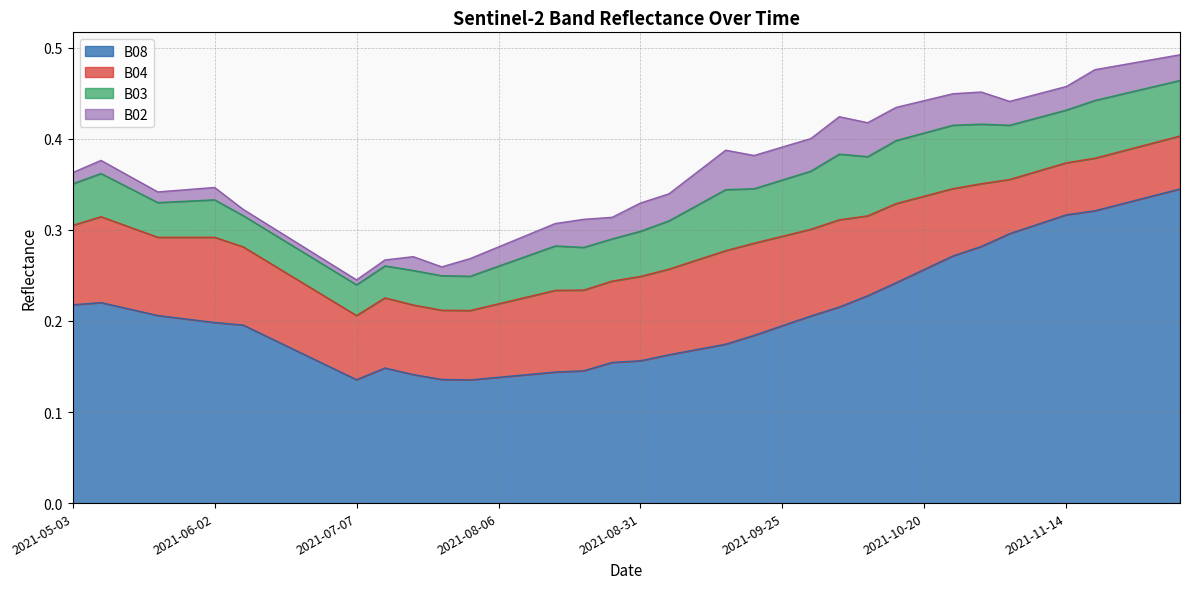

True or false: B03 and B02 intersect in this chart.

False